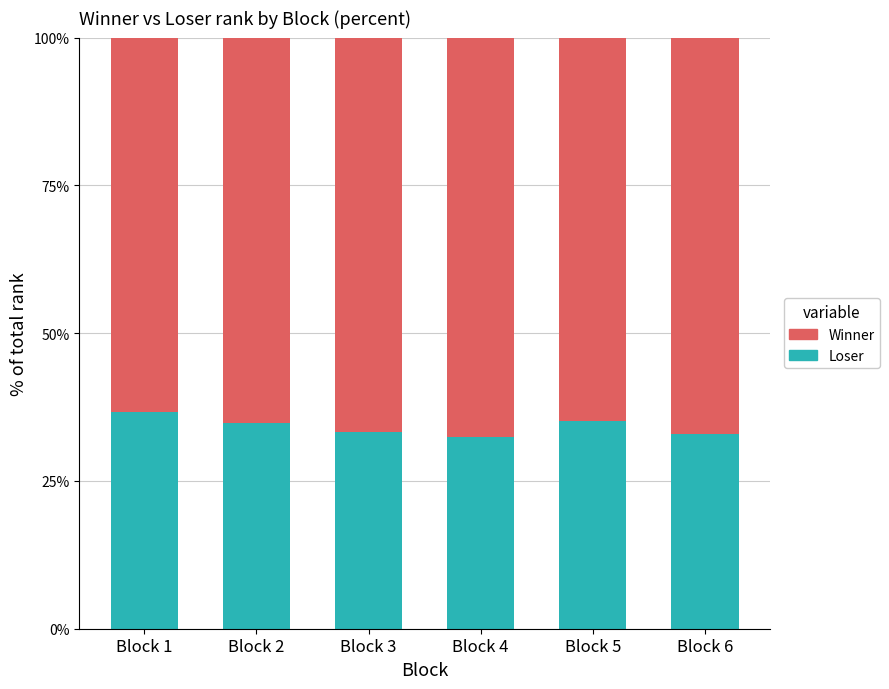

How many data points does each series have?

6